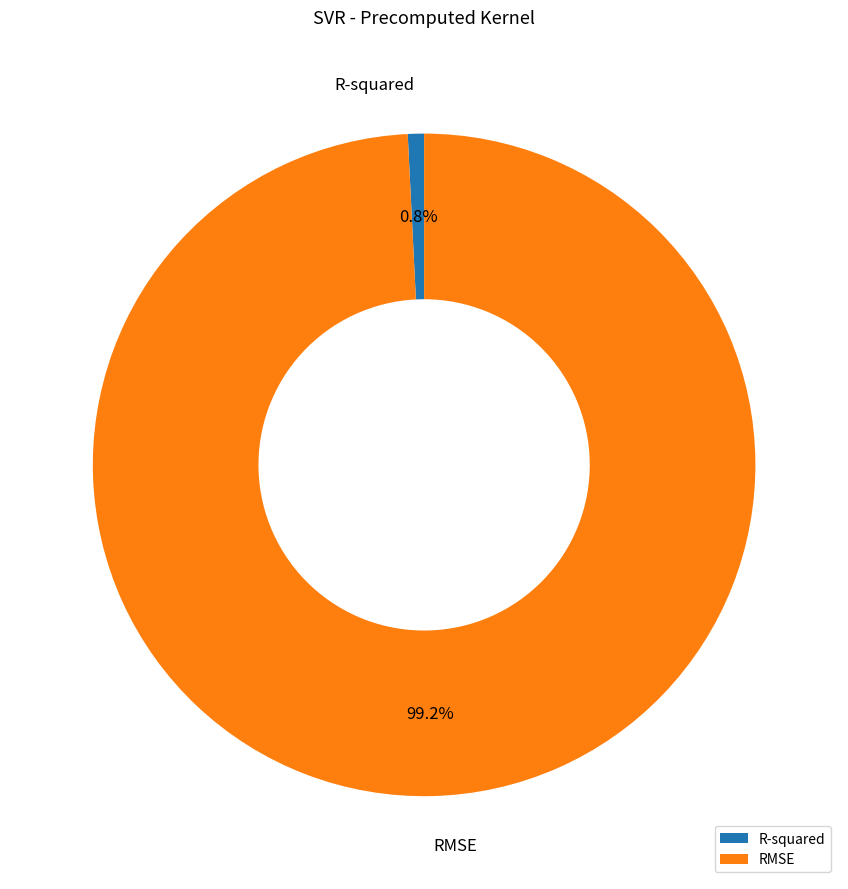

To the nearest percent, what is the difference between the largest and smallest slice percentages?

98%